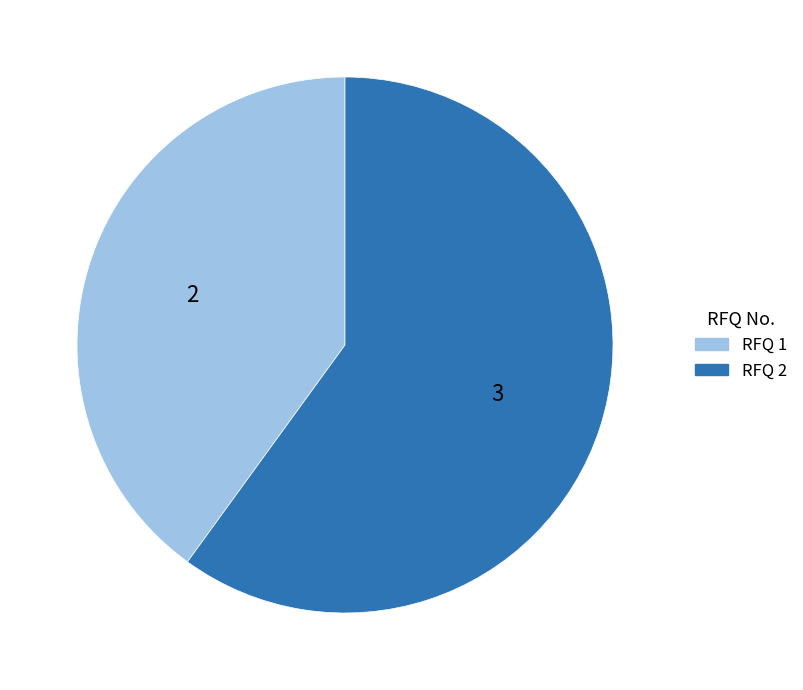

Is RFQ 1 the majority of the pie?

No